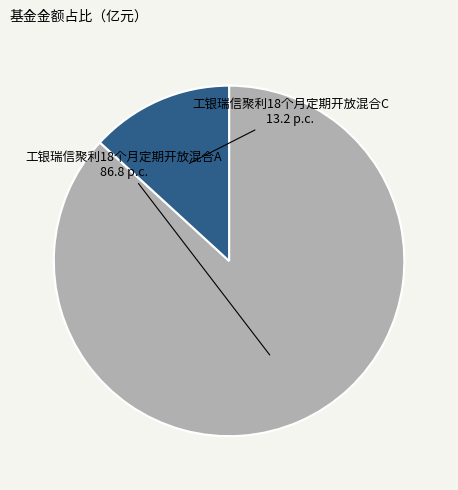

Which slice is the largest?

工银瑞信聚利18个月定期开放混合A